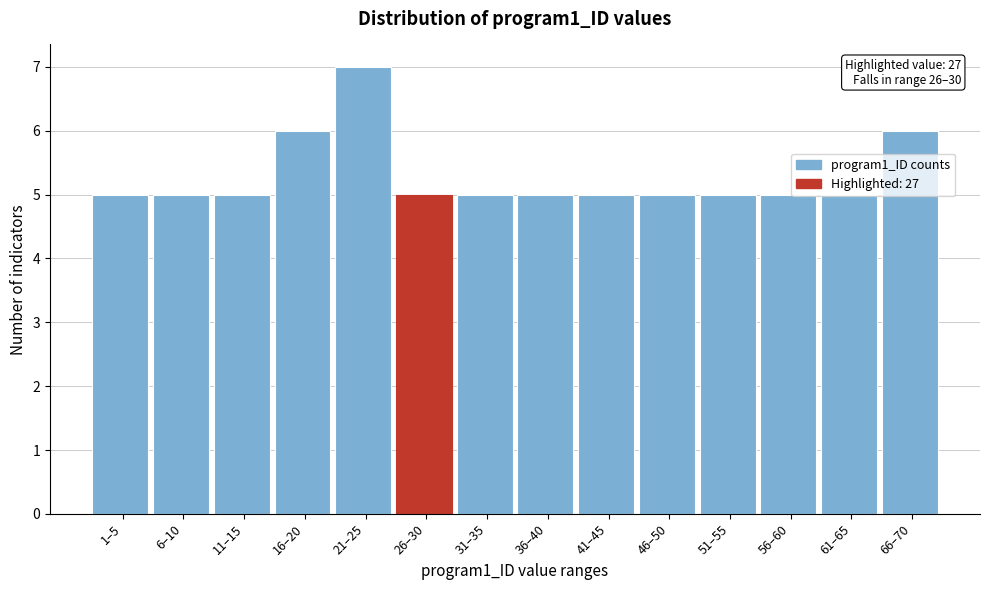

What is the smallest value displayed?

5